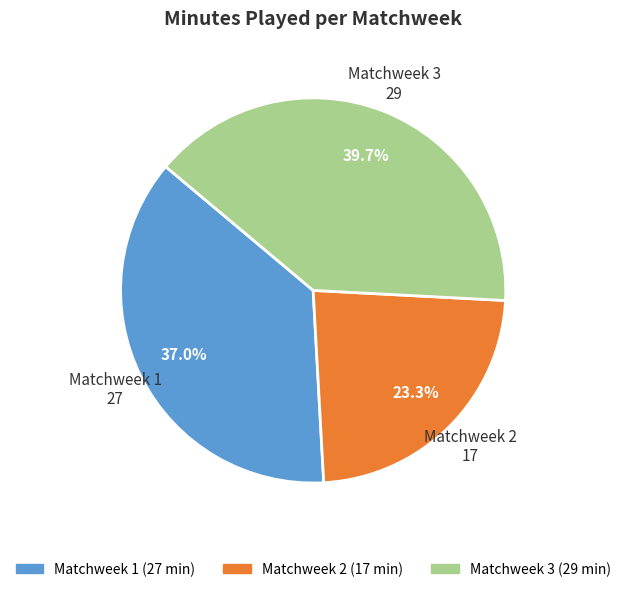

The Matchweek 3 slice represents 33% of the pie. True or false?

False